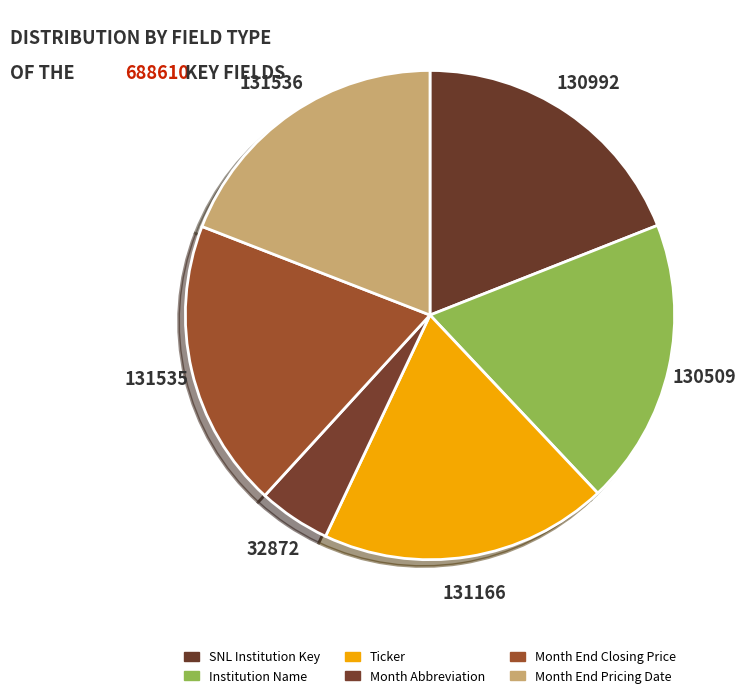

Is it true that Institution Name is 27% of the pie?

False